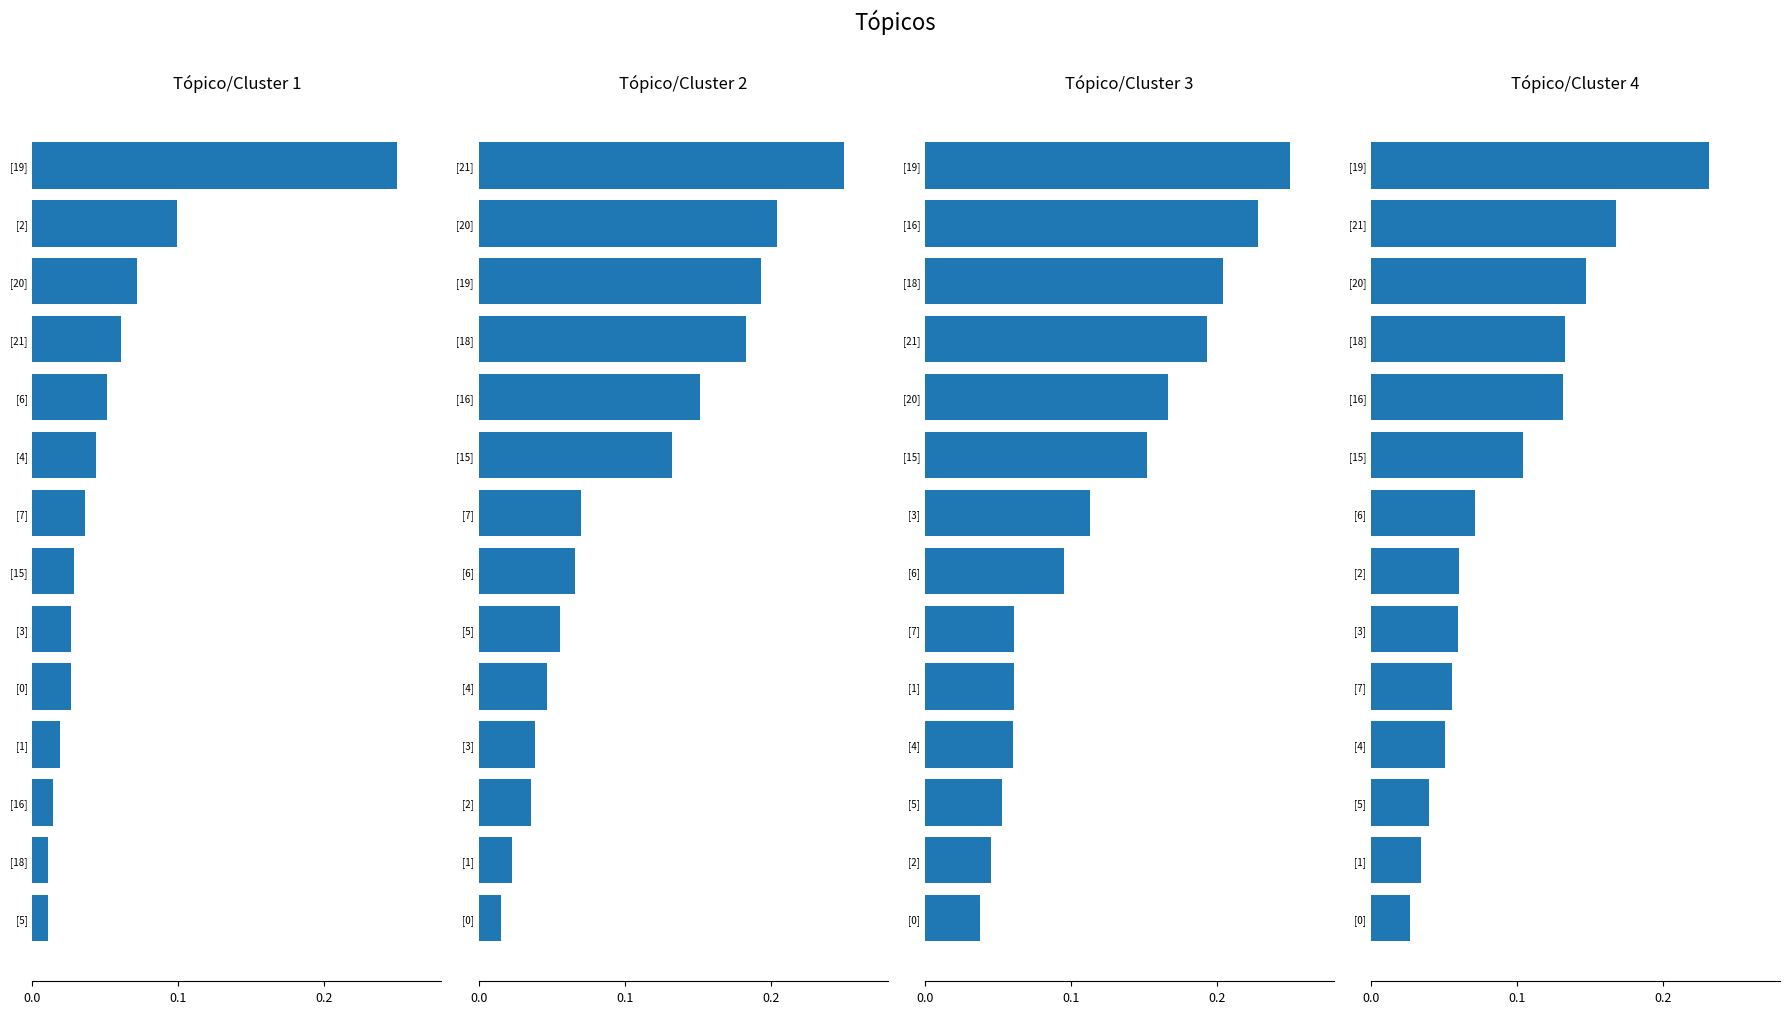

What position from the right is 0.2?

12